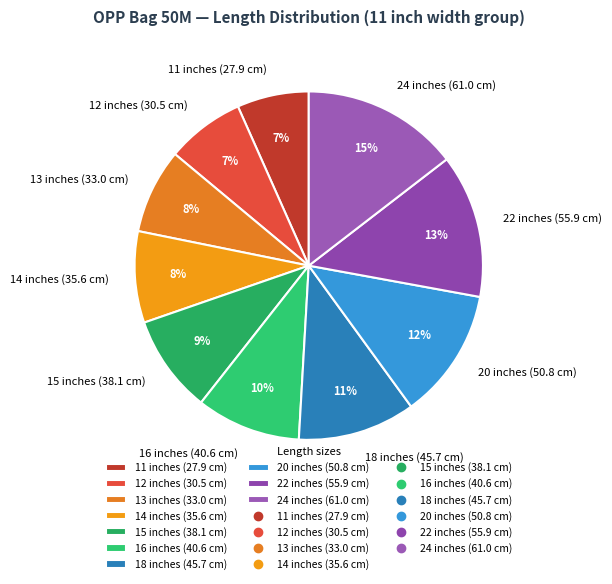

Is there any slice that represents more than half of the pie?

No